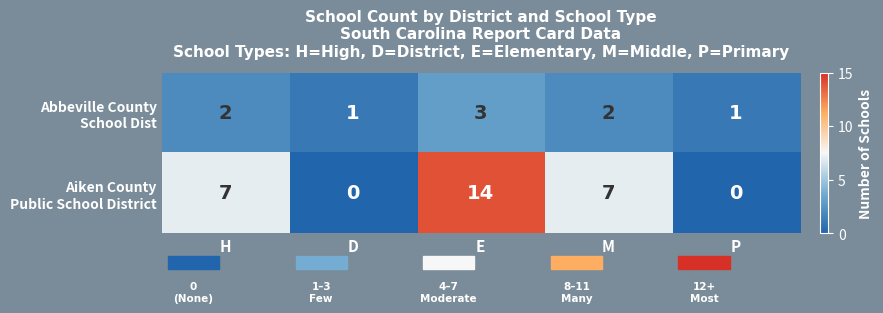

At how many categories does at least one series exceed 5?

3